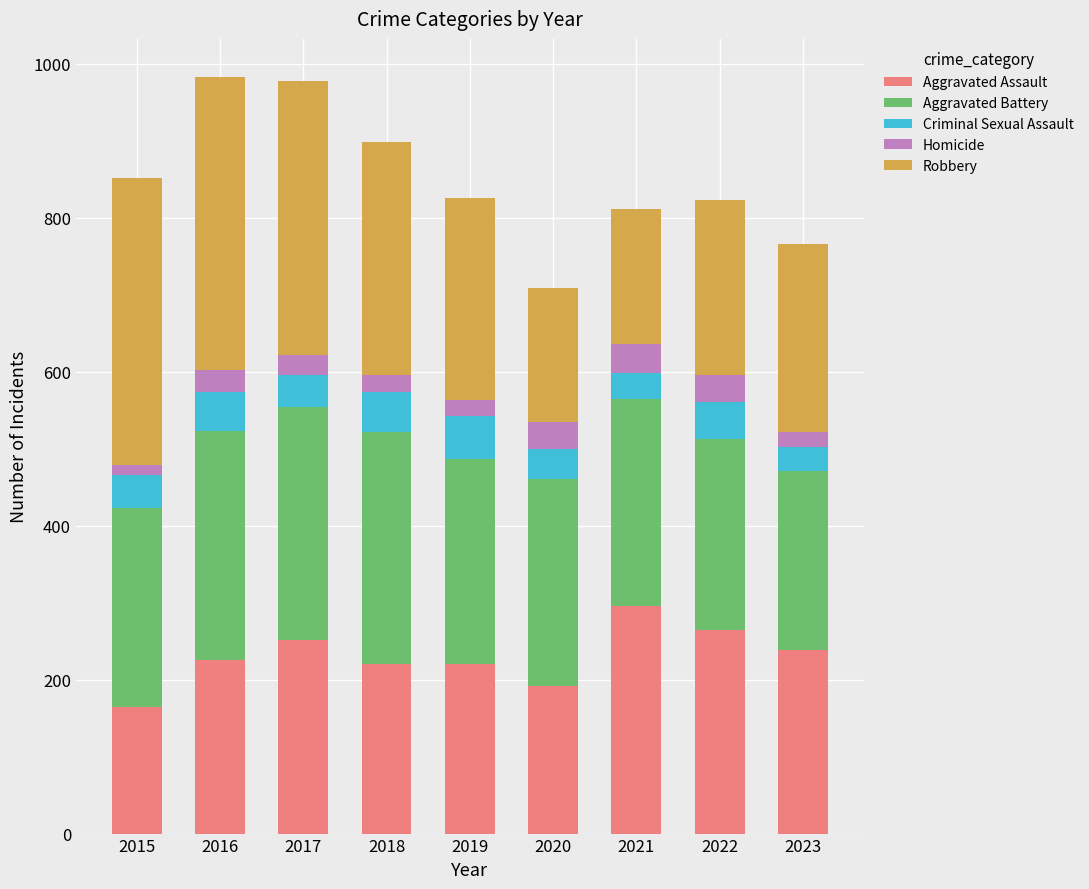

How many data points in Aggravated Assault are less than 225?

4